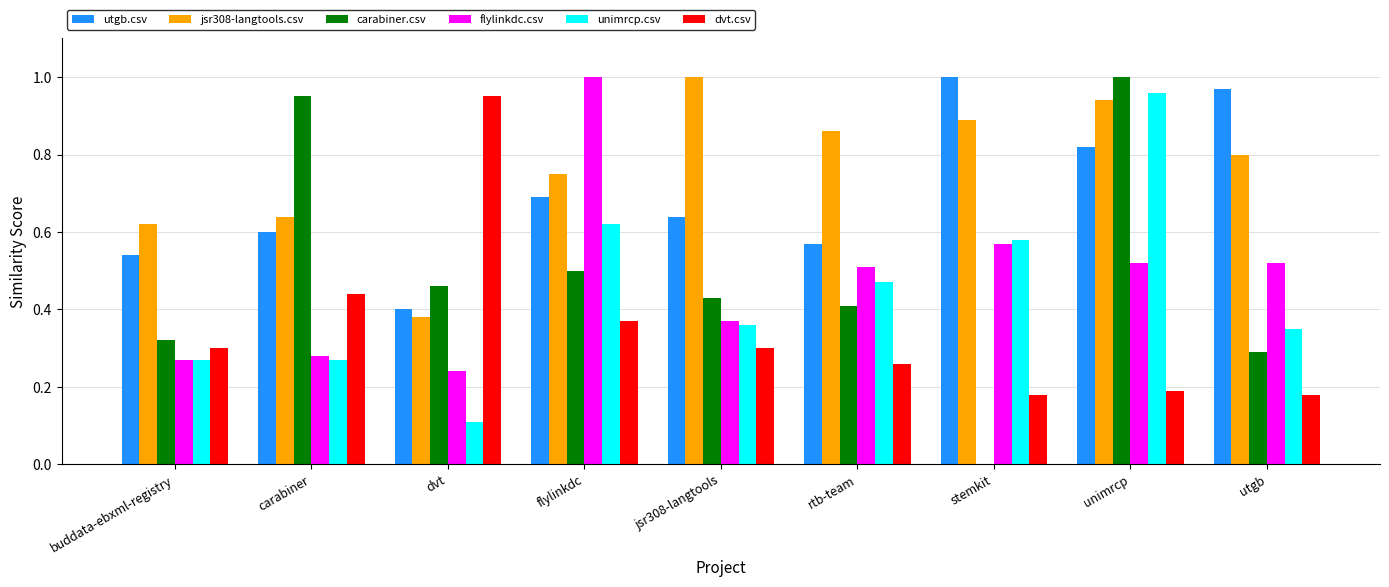

The value of flylinkdc.csv at buddata-ebxml-registry is 0.1. True or false?

False